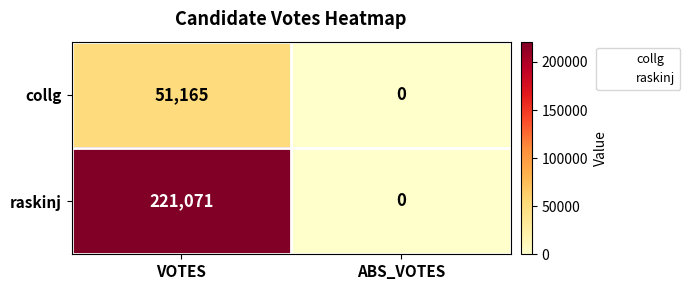

Count the number of data series in this chart.

2